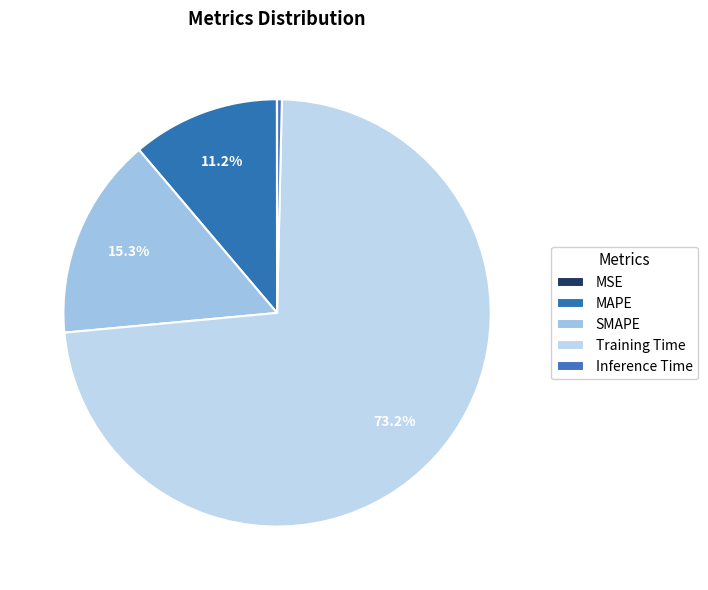

Is it true that Inference Time is 0% of the pie?

True